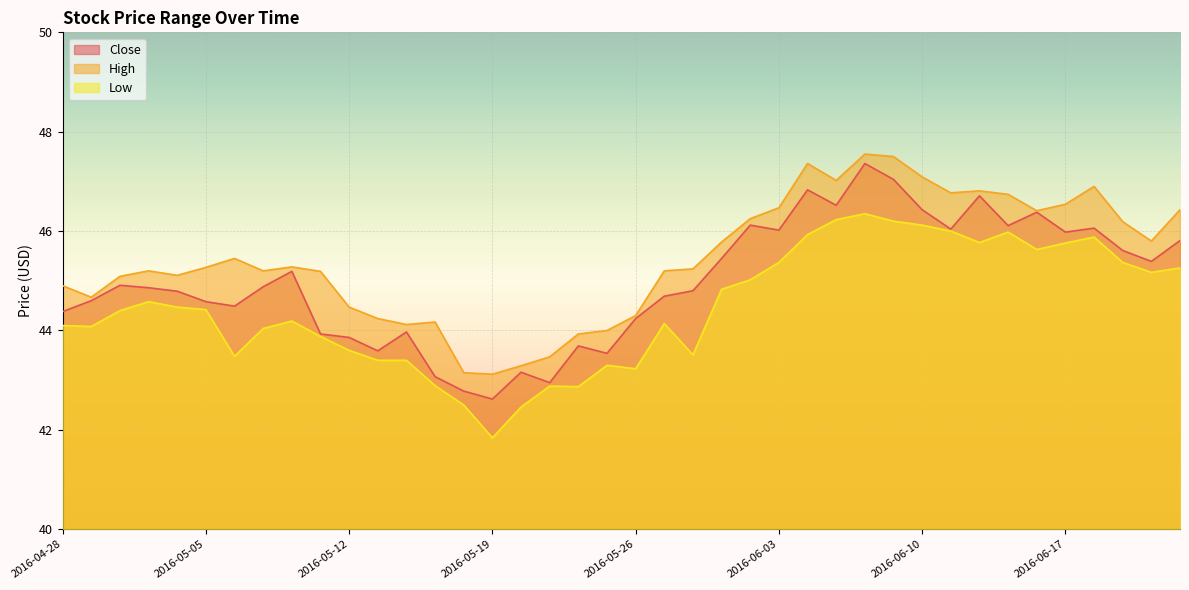

How many interior local valleys does the High series have?

9